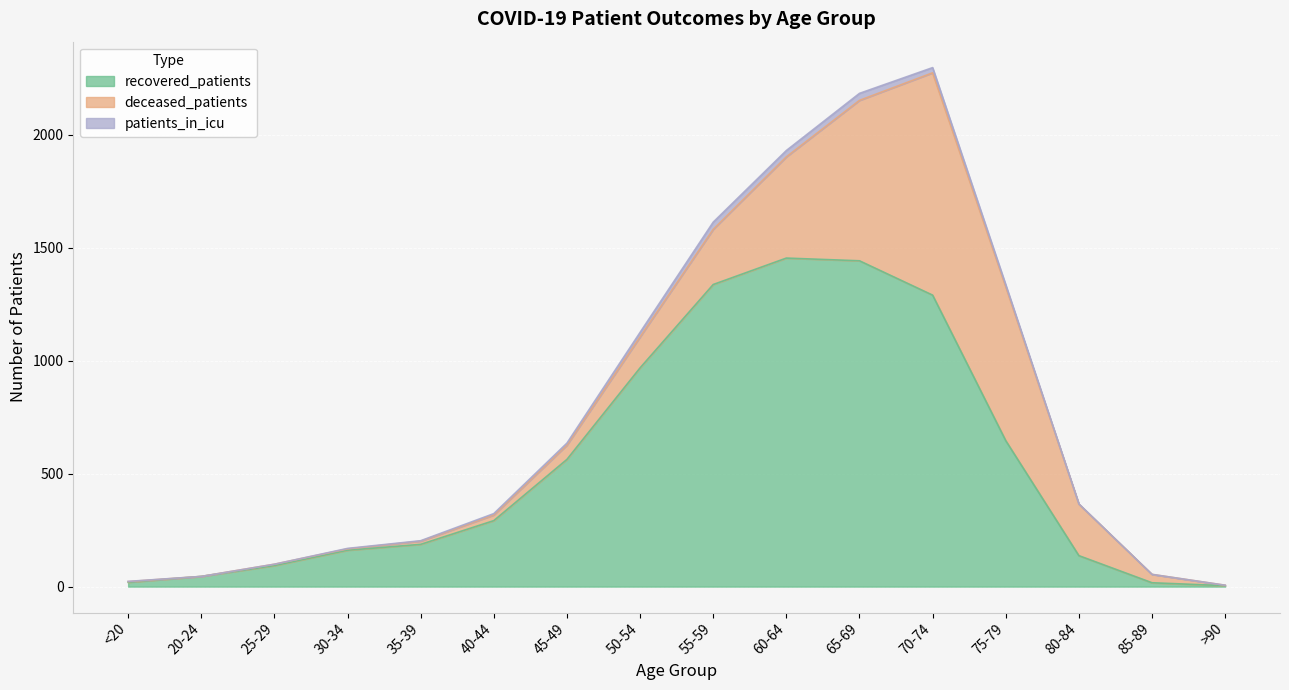

What is the difference between the second highest and second lowest values in the patients_in_icu series?

31